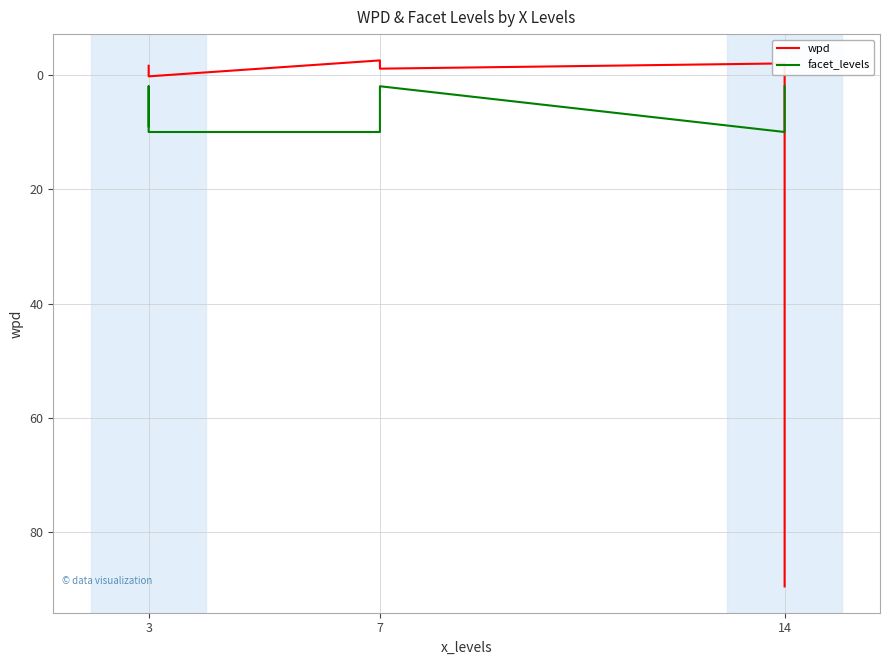

Does the chart have visible grid lines?

Yes